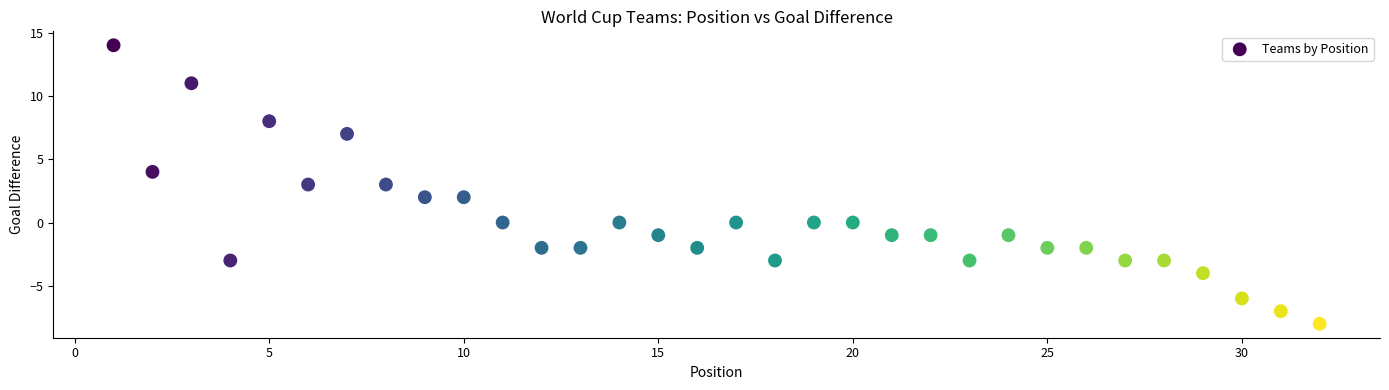

What is the range of Y values (max minus min)?

22